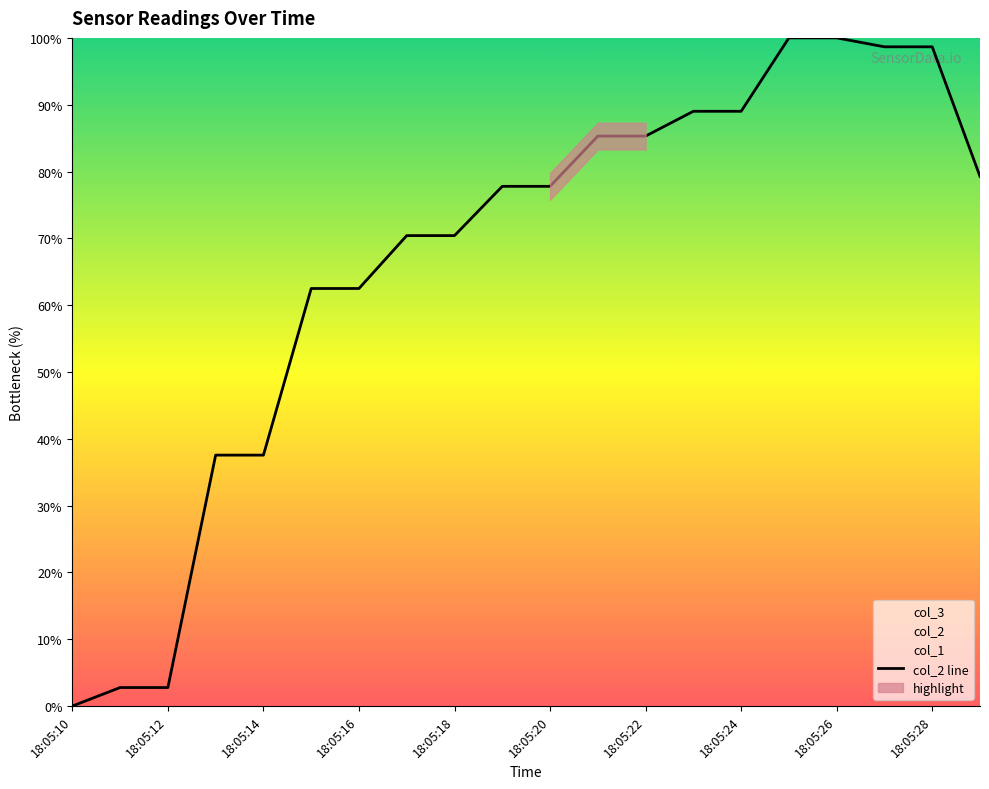

Is it true that col_2 line equals 89.0 at 18:05:24?

True